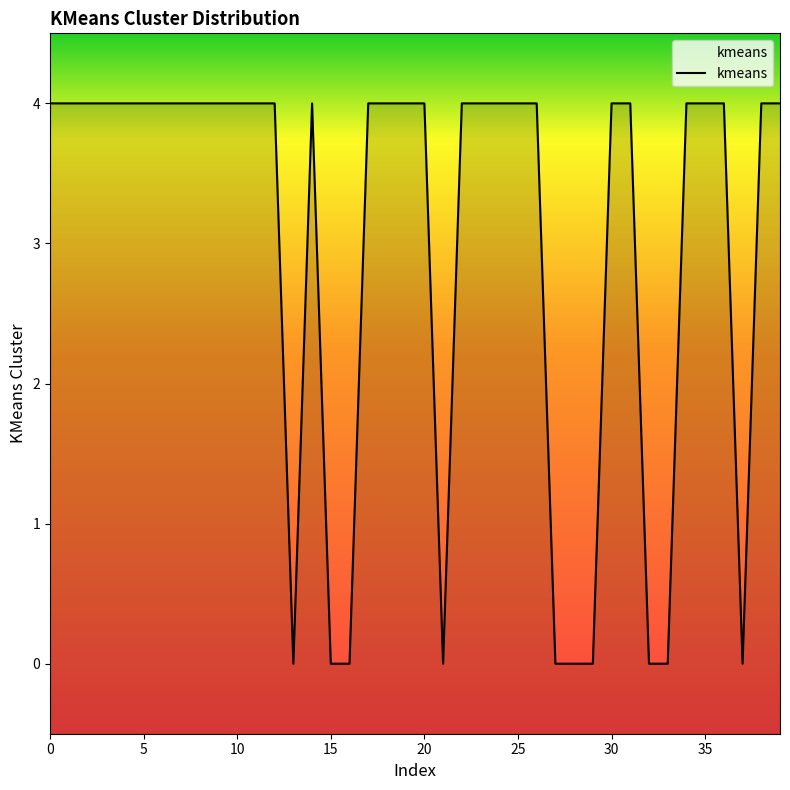

What is the difference between the maximum and minimum values?

4